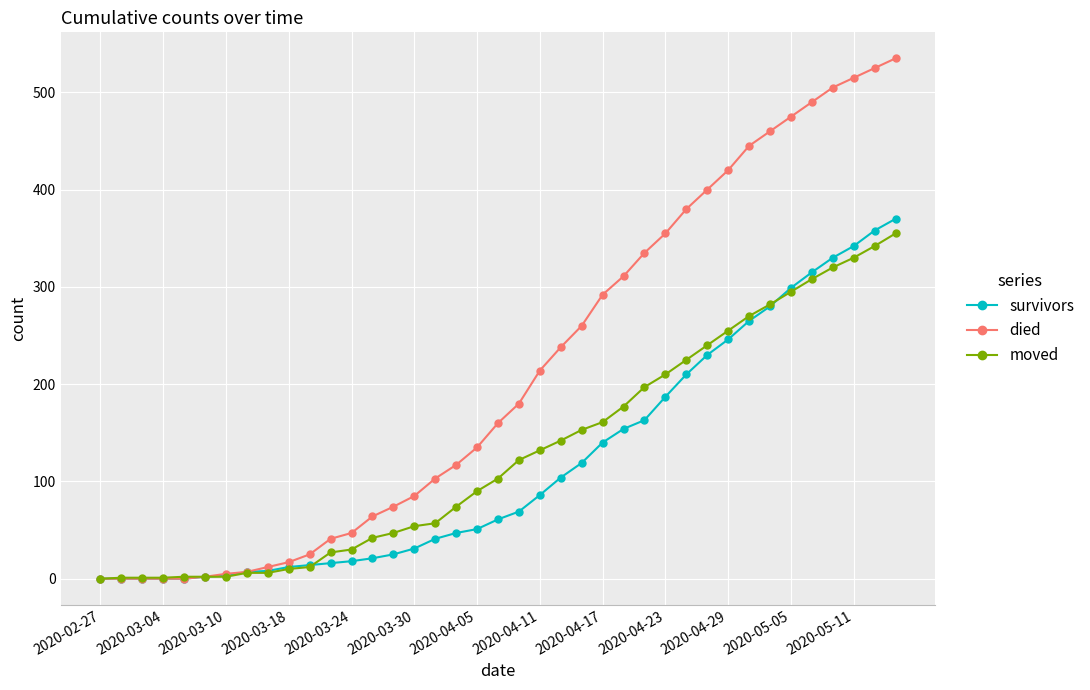

What is the maximum value shown in the chart?

535